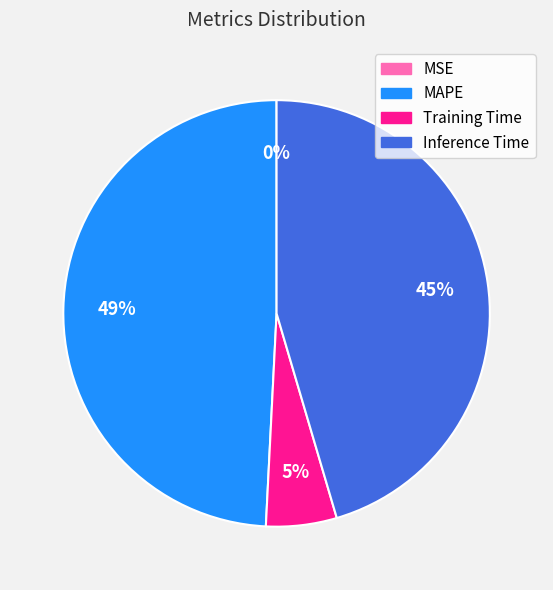

Which has a higher value, Inference Time or MAPE?

MAPE